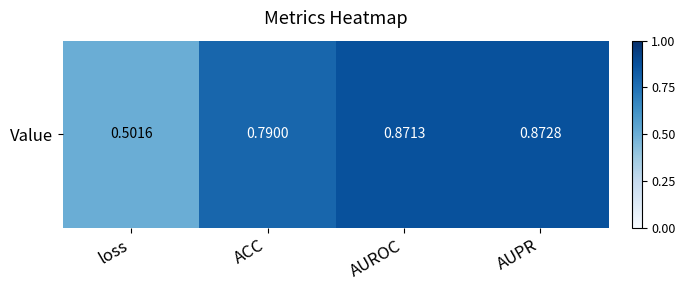

At which label is the value closest to 0?

loss